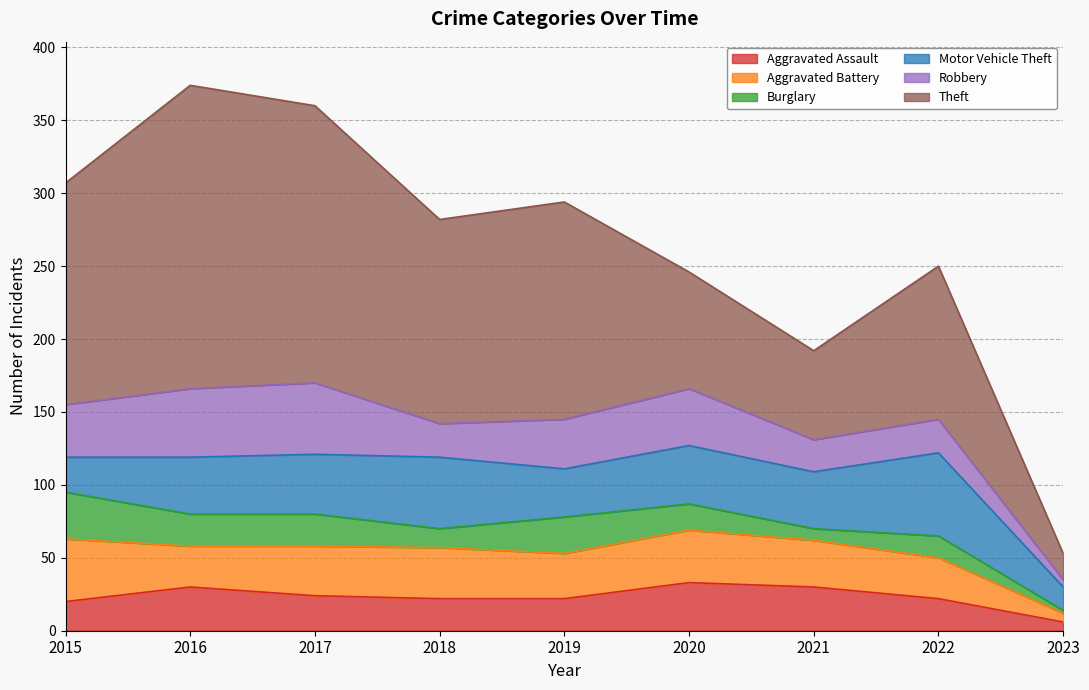

What are all the series names shown in the legend?

Aggravated Assault, Aggravated Battery, Burglary, Motor Vehicle Theft, Robbery, Theft